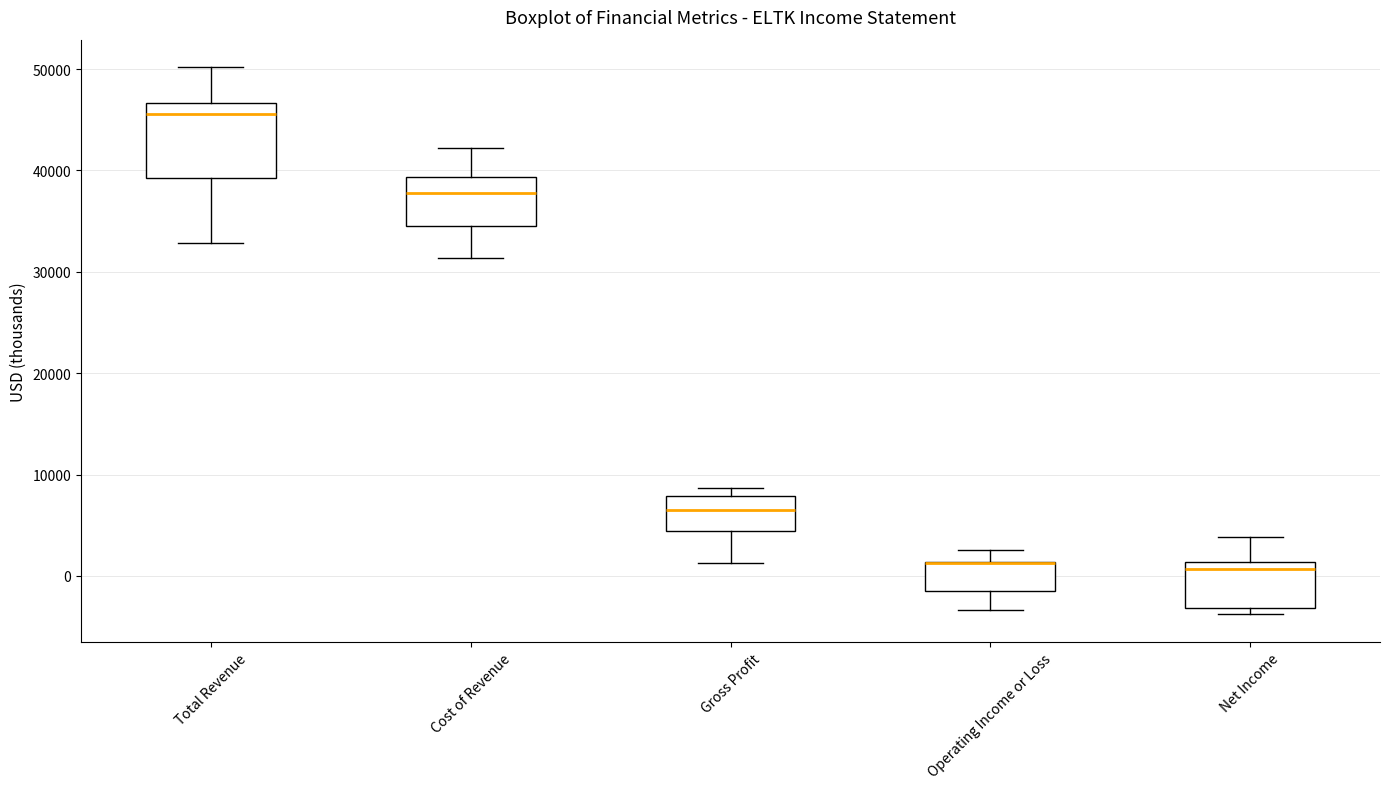

Reading left to right, transcribe this box plot: for each box, give where its median line is, the range the box spans, and where its two whiskers end, as read against the y-axis. The values are not printed on the chart, so give them approximately, as read against the axis.

Total Revenue: median 46000, box 39000 to 47000, whiskers 33000 to 50000
Cost of Revenue: median 38000, box 35000 to 39000, whiskers 31000 to 42000
Gross Profit: median 7000, box 4000 to 8000, whiskers 1000 to 9000
Operating Income or Loss: median 1000 (drawn on the box's upper edge), box -1000 to 1000, whiskers -3000 to 3000
Net Income: median 1000 (just below the box's upper edge), box -3000 to 1000, whiskers -4000 to 4000